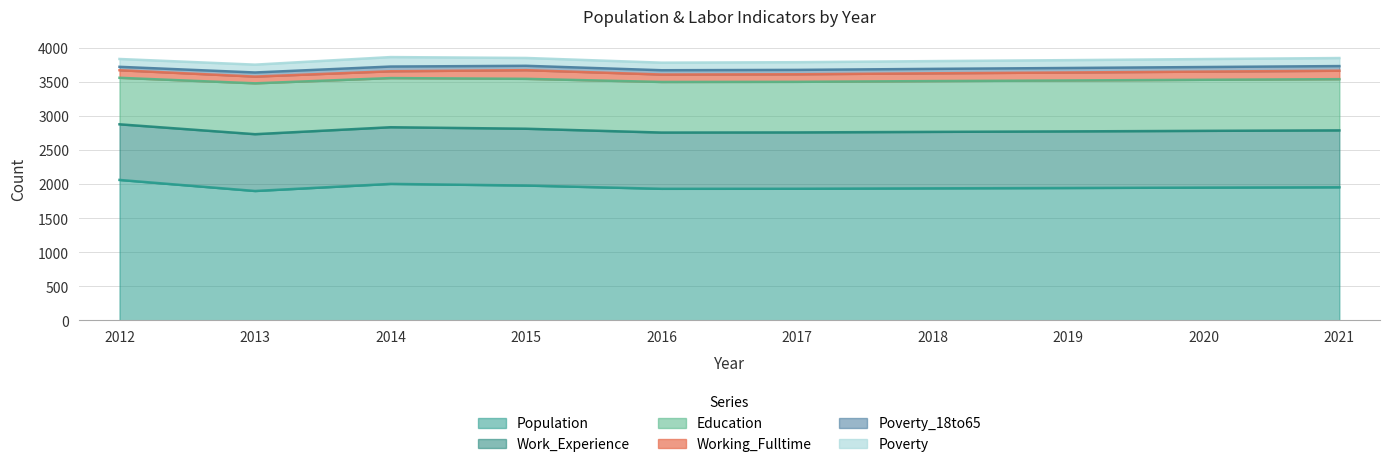

What is the total value across all series at 2014?

3863